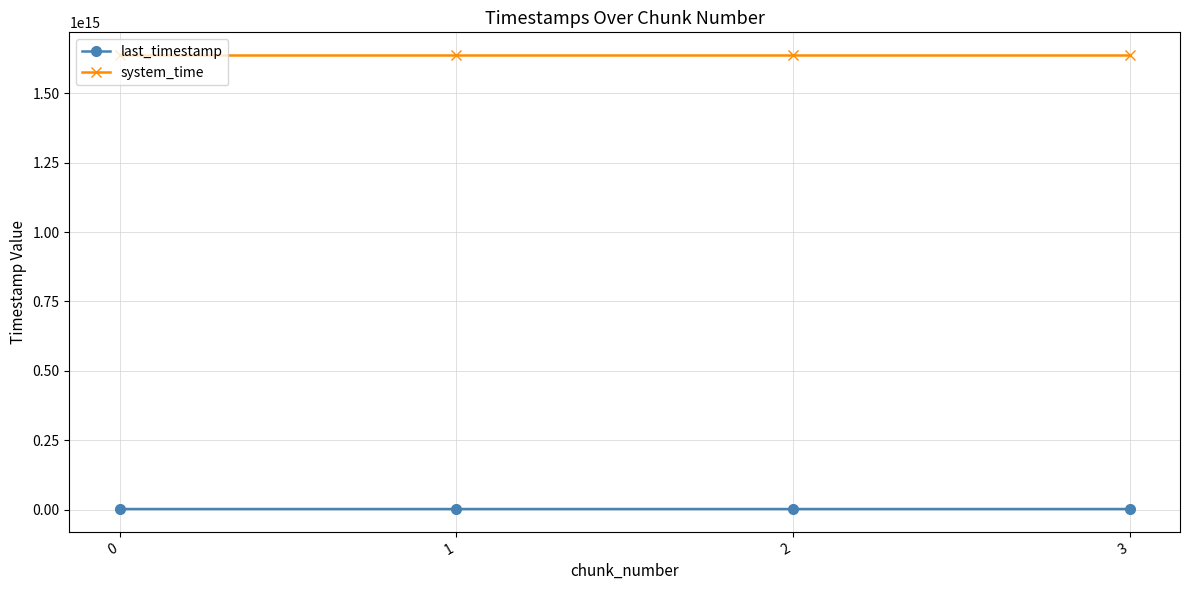

Which series has the largest total across all categories?

system_time